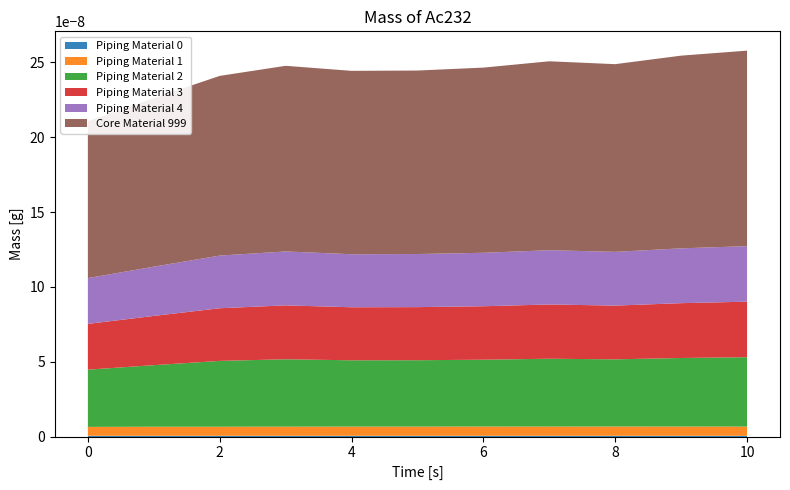

Reading left to right, list all the values displayed in this chart.

col_4: 0=597.5	1=609.0	2=609.5	3=613.5	4=618.0	5=618.0	6=622.0	7=619.0	8=623.5	9=621.5	10=618.5
col_5: 0=7648.8	1=8227.1	2=8796.9	3=9007.0	4=8859.8	5=8870.5	6=8931.2	7=9066.4	8=8977.7	9=9160.9	10=9274.5
col_6: 0=10485.9	1=11261.3	2=12009.1	3=12405.5	4=12256.0	5=12263.1	6=12375.5	7=12624.9	8=12544.1	9=12877.3	10=13067.3
col_7: 0=50.0	1=50.0	2=50.0	3=50.0	4=50.0	5=50.0	6=50.0	7=50.0	8=50.0	9=50.0	10=50.0
col_8: 0=50.0	1=50.0	2=50.0	3=50.0	4=50.0	5=50.0	6=50.0	7=50.0	8=50.0	9=50.0	10=50.0
col_9: 0=7648.8	1=8227.1	2=8796.9	3=9007.0	4=8859.8	5=8870.5	6=8931.2	7=9066.4	8=8977.7	9=9160.9	10=9274.5